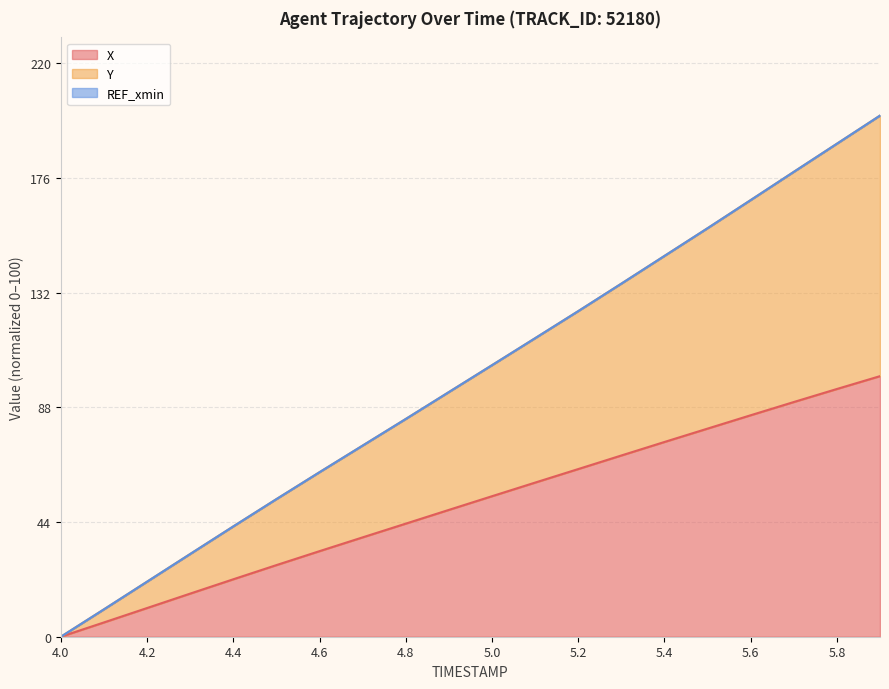

What is the label of the 8th point from the right?

5.2